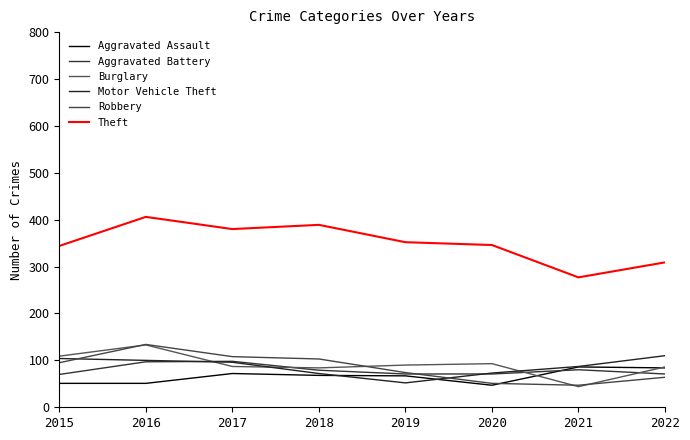

Count the number of data series in this chart.

6